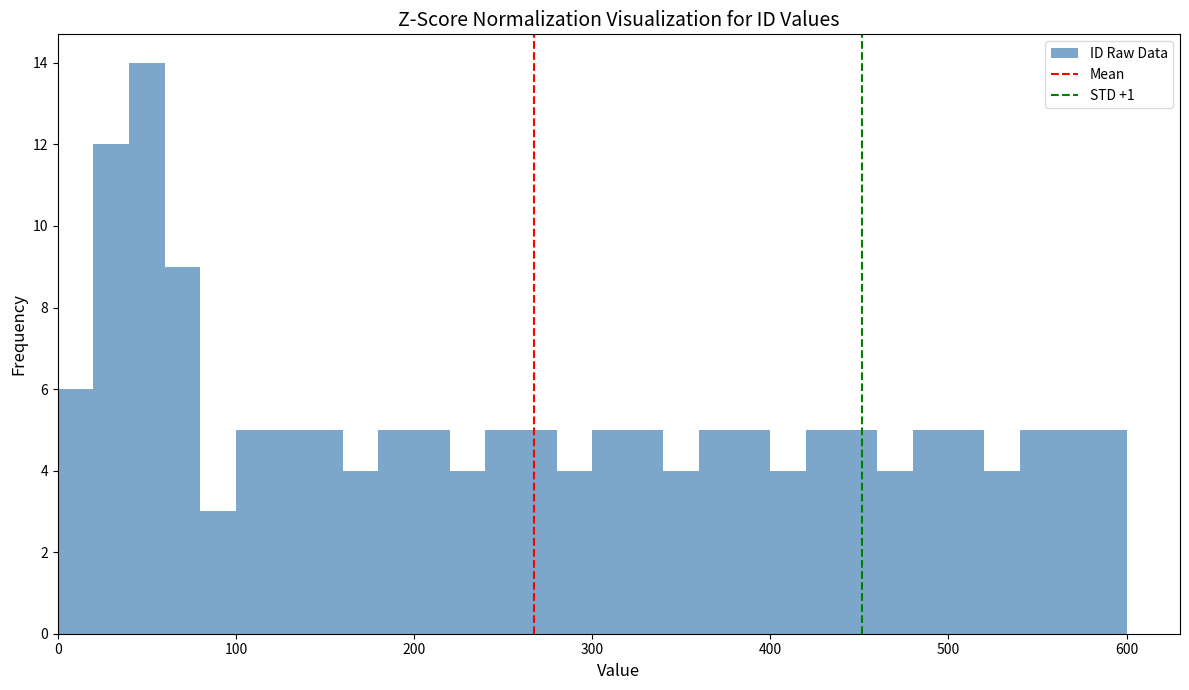

Read against the x-axis, roughly where is the centre of the tallest bar?

50